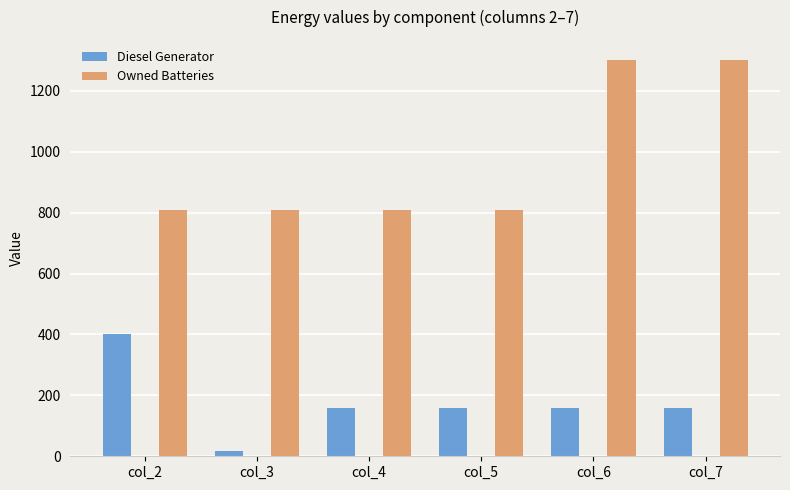

What is the greatest value displayed?

1302